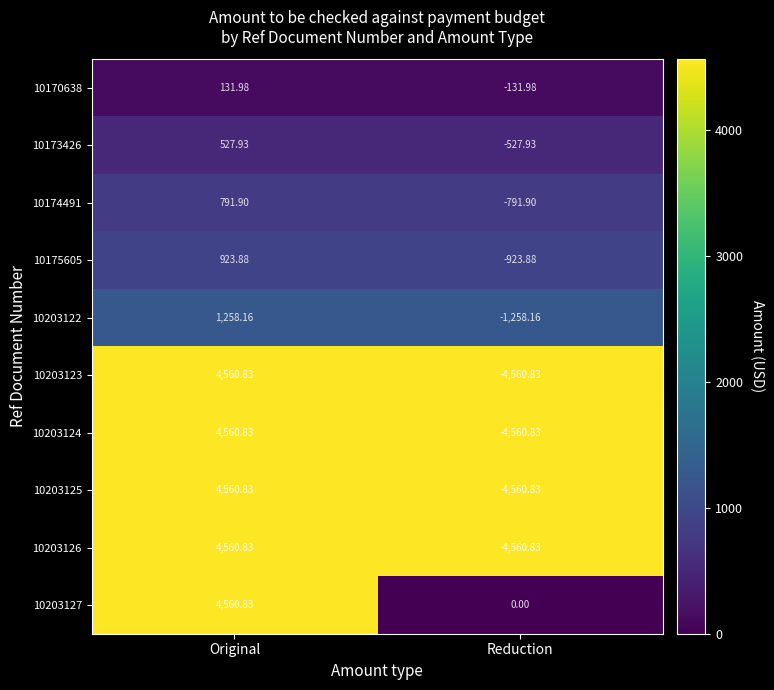

At which category is the sum across all series the highest?

Original